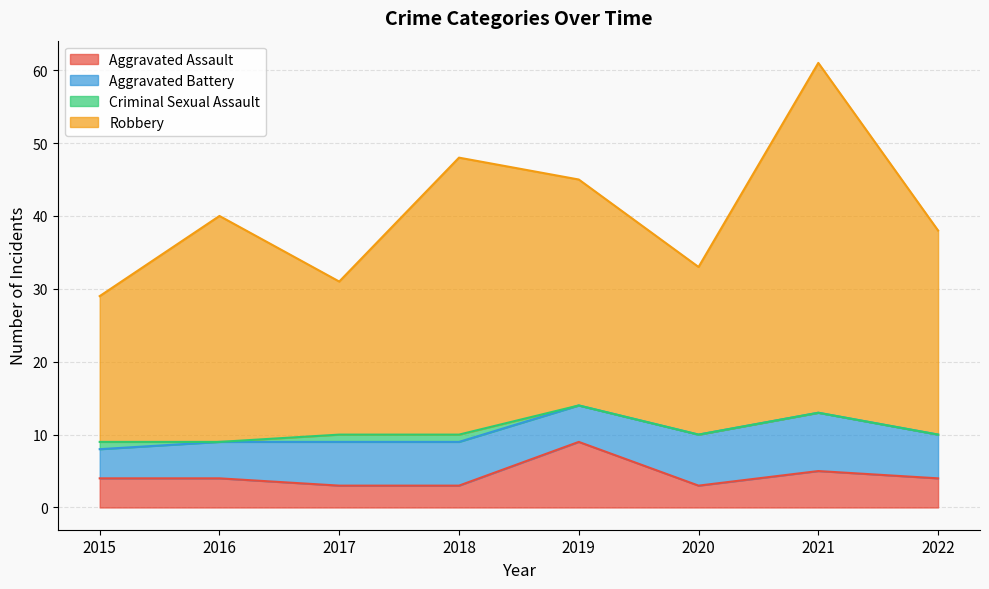

At which label does Robbery reach its minimum?

2015